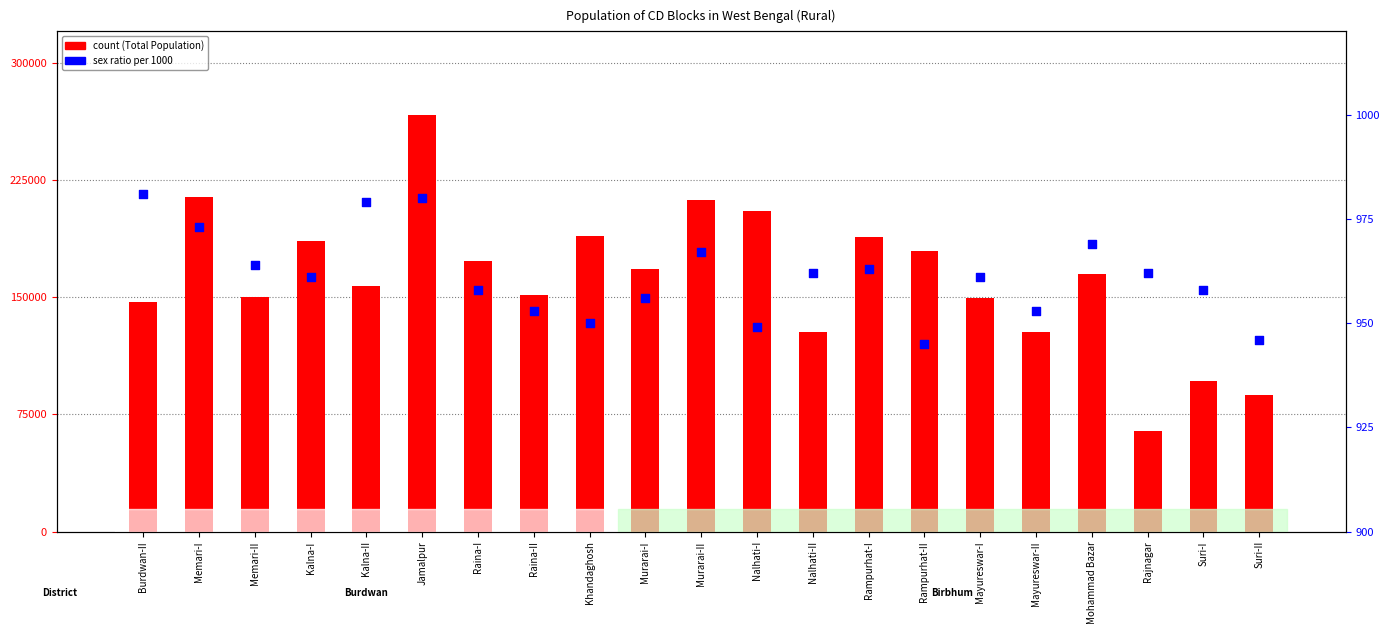

At which category is the sum across all series the highest?

Jamalpur